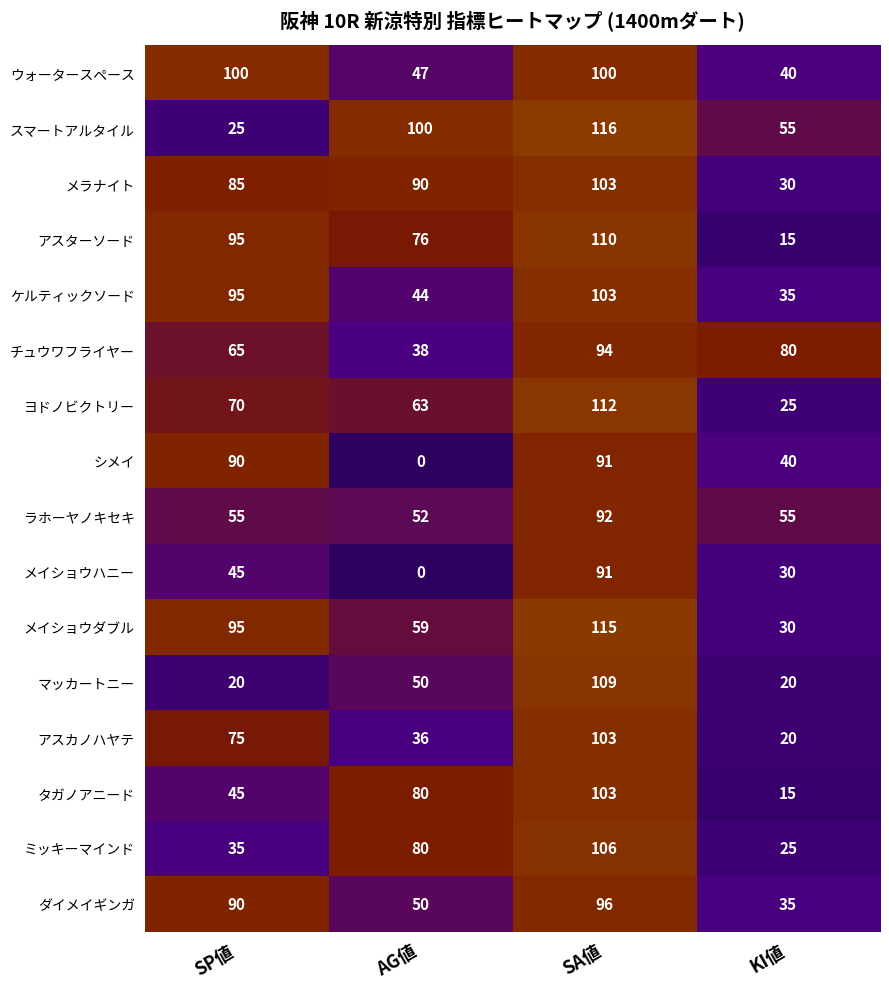

True or false: アスターソード has a value of 76 at AG値.

True